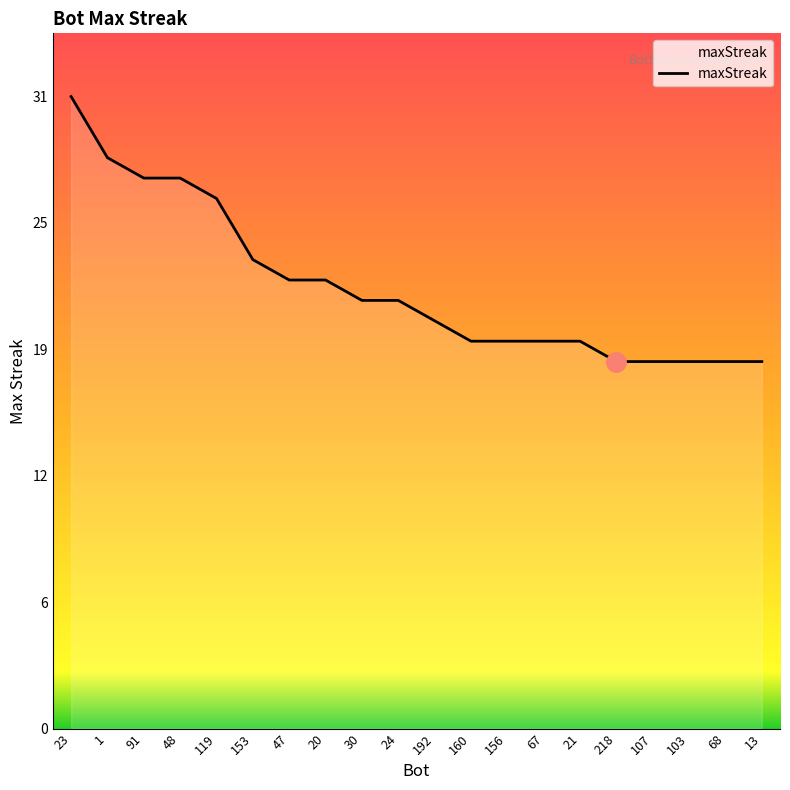

What is the value of the 20th point from the left?

18